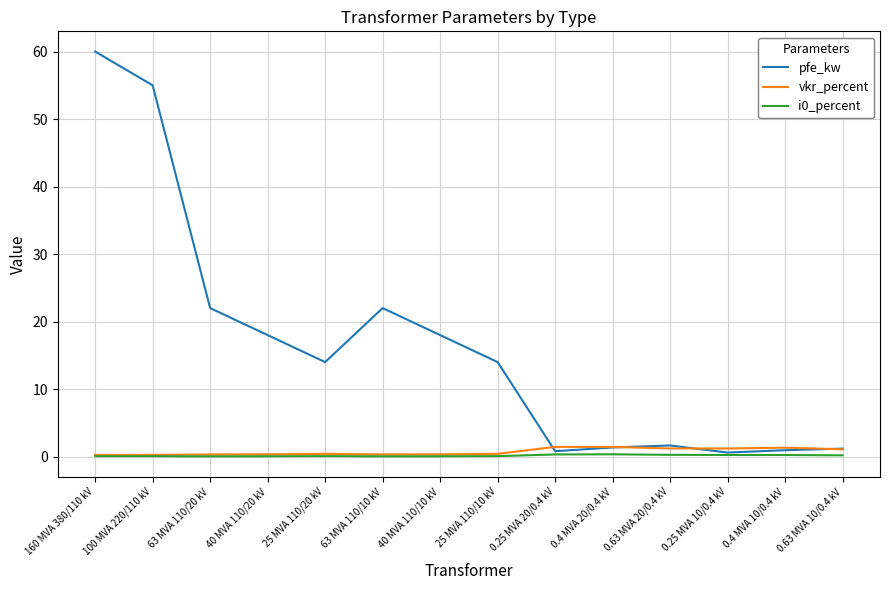

Which category has the highest value in the pfe_kw series?

160 MVA 380/110 kV